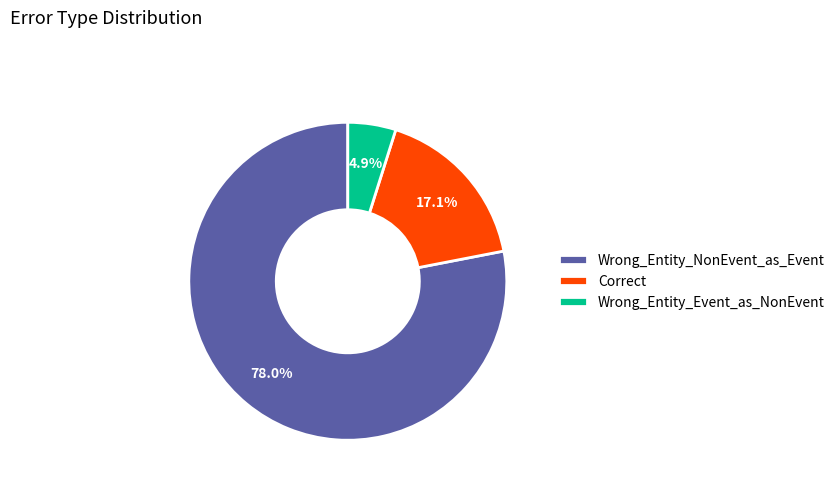

Which slice is the largest?

Wrong_Entity_NonEvent_as_Event